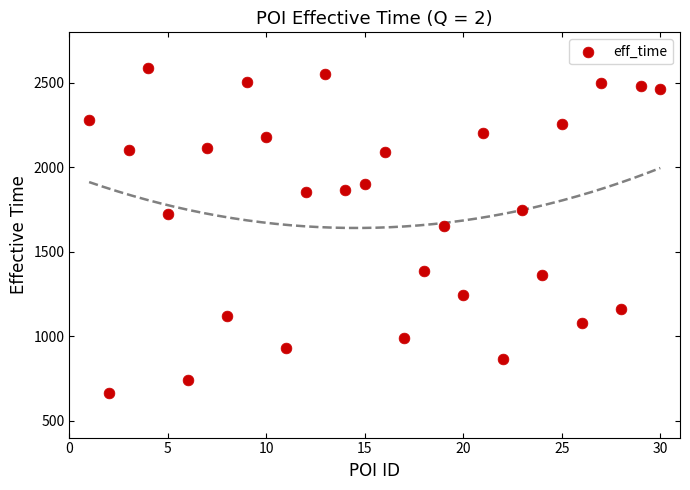

What Y value in the scatter plot is closest to 1625?

1652